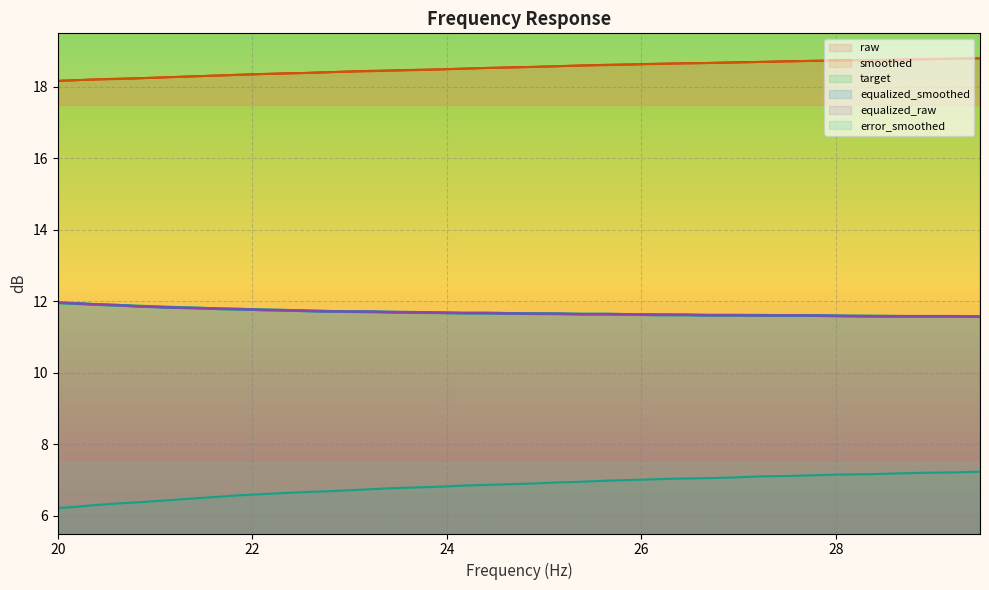

What is the smallest value displayed?

6.2